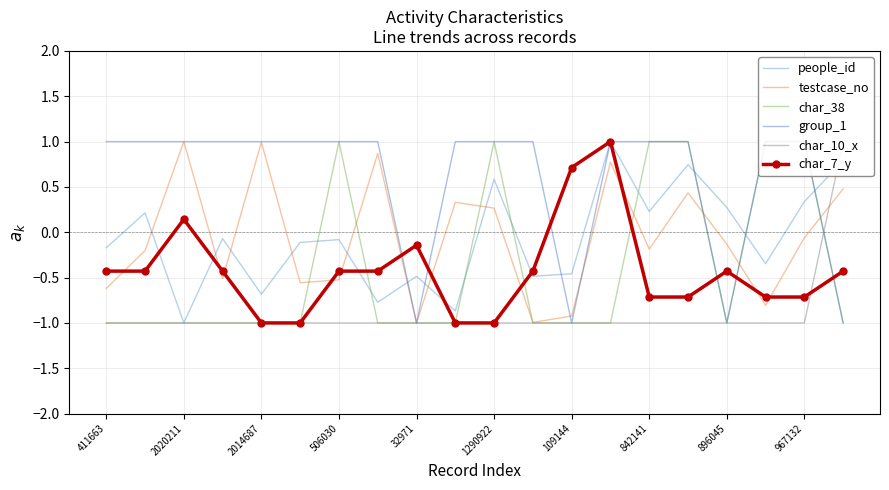

Reading left to right, what are all the values shown in this chart?

people_id: -0.2	0.2	-1.0	-0.1	-0.7	-0.1	-0.1	-0.8	-0.5	-0.9	0.6	-0.5	-0.5	1.0	0.2	0.7	0.3	-0.3	0.3	0.8
testcase_no: -0.6	-0.2	1.0	-0.5	1.0	-0.6	-0.5	0.9	-1.0	0.3	0.3	-1.0	-0.9	0.8	-0.2	0.4	-0.1	-0.8	-0.1	0.5
char_38: -1.0	-1.0	-1.0	-1.0	-1.0	-1.0	1.0	-1.0	-1.0	-1.0	1.0	-1.0	-1.0	-1.0	1.0	1.0	-1.0	1.0	1.0	-1.0
group_1: 1.0	1.0	1.0	1.0	1.0	1.0	1.0	1.0	-1.0	1.0	1.0	1.0	-1.0	1.0	1.0	1.0	-1.0	1.0	1.0	-1.0
char_10_x: -1.0	-1.0	-1.0	-1.0	-1.0	-1.0	-1.0	-1.0	-1.0	-1.0	-1.0	-1.0	-1.0	-1.0	-1.0	-1.0	-1.0	-1.0	-1.0	1.0
char_7_y: -0.4	-0.4	0.1	-0.4	-1.0	-1.0	-0.4	-0.4	-0.1	-1.0	-1.0	-0.4	0.7	1.0	-0.7	-0.7	-0.4	-0.7	-0.7	-0.4